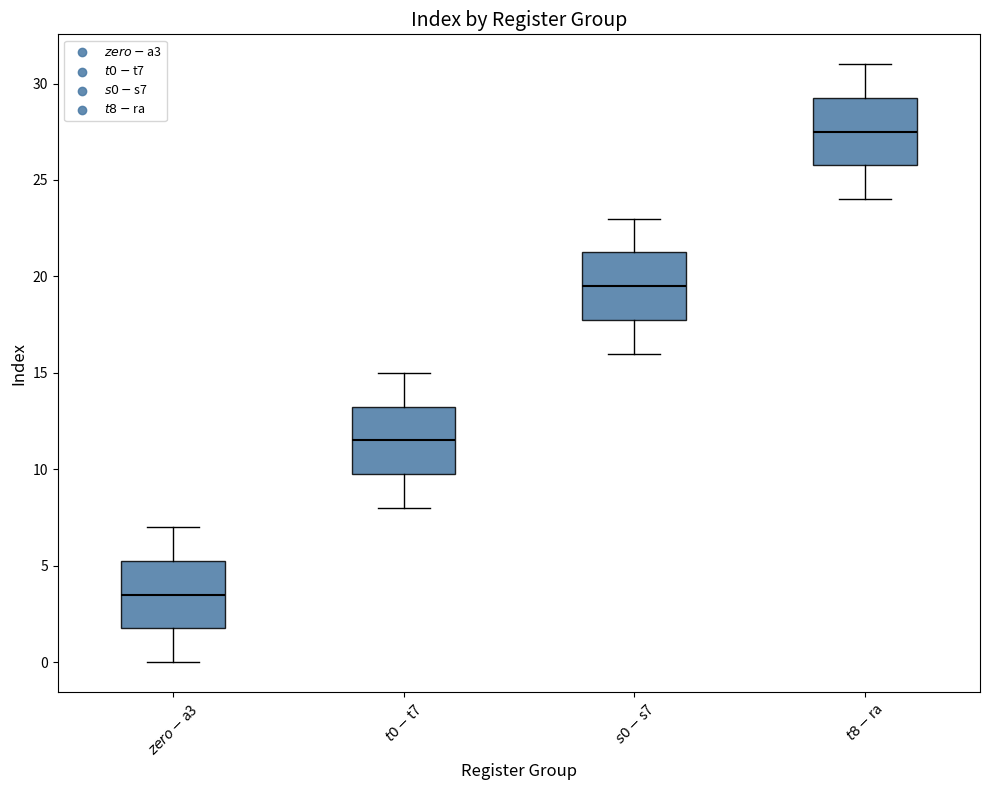

Which box's median line is the highest?

$t8-$ra